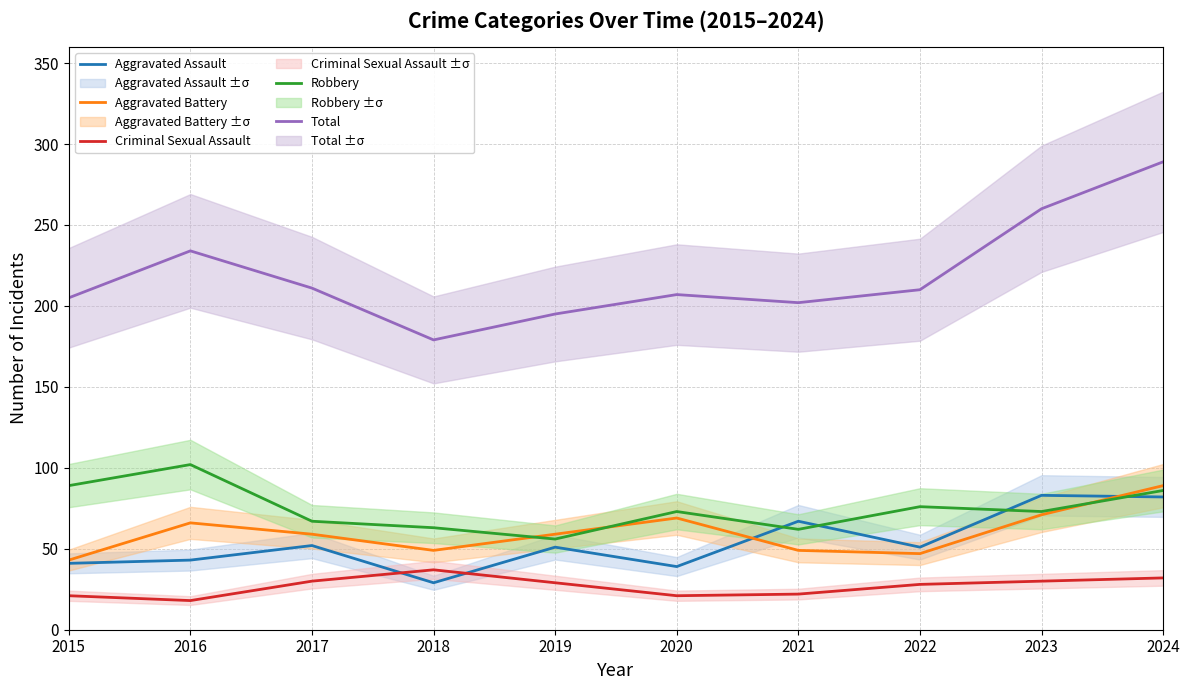

What are all the series names shown in the legend?

Aggravated Assault, Aggravated Battery, Criminal Sexual Assault, Robbery, Total